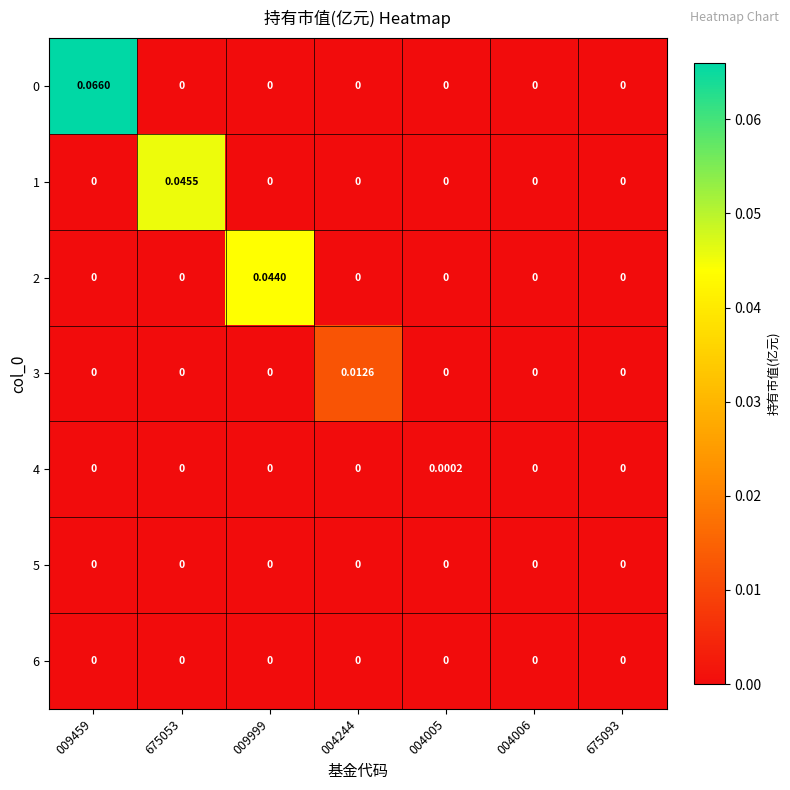

How many distinct data groups are displayed?

7